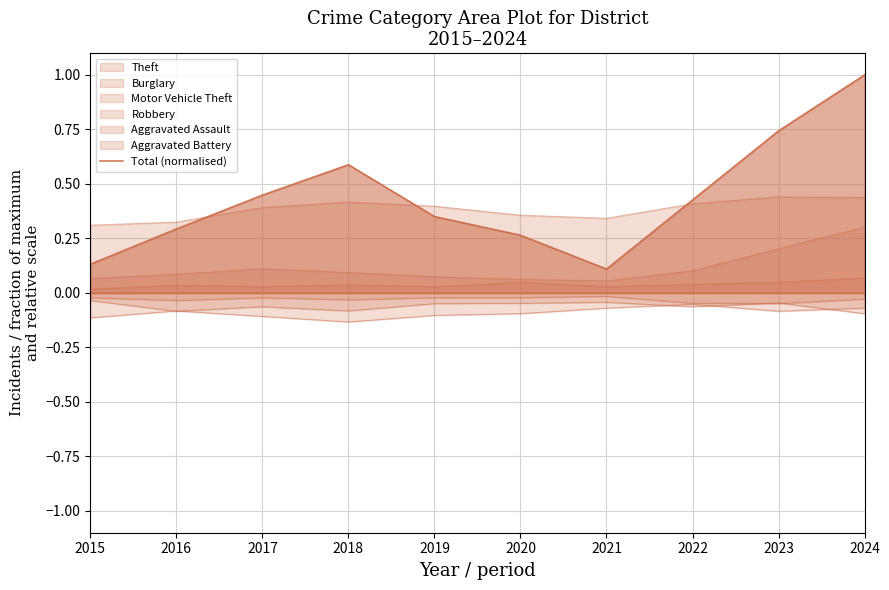

How many values are between 0 and 1?

10